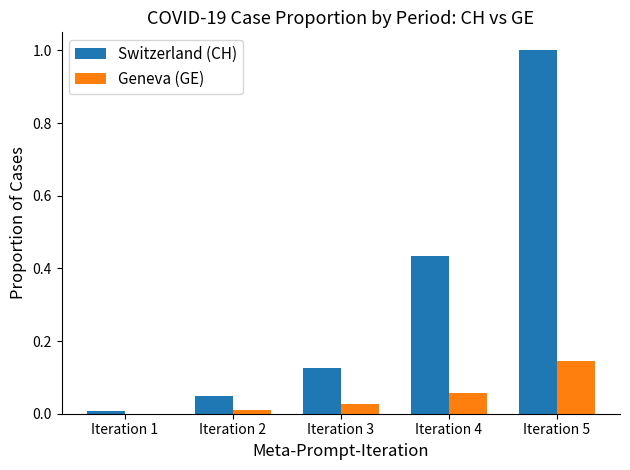

True or false: Switzerland (CH) has a value of 0.0 at Iteration 1.

True